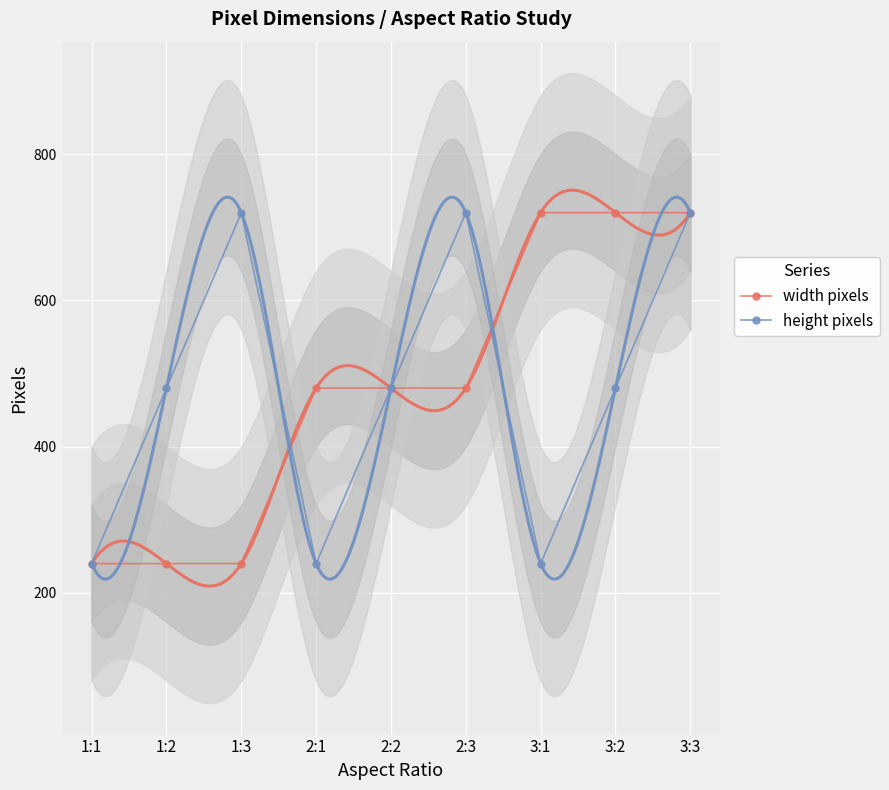

At which label does width pixels reach its peak?

3:1